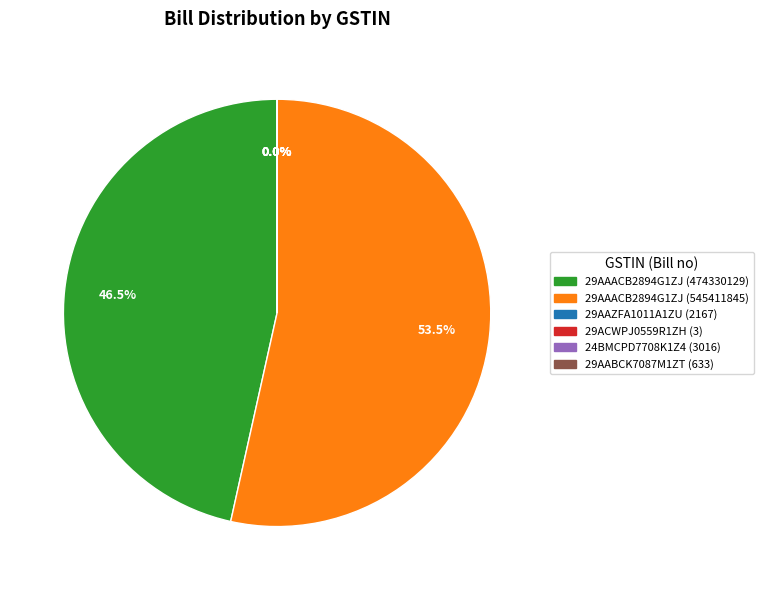

Which category has the biggest portion of the pie?

29AAACB2894G1ZJ (545411845)